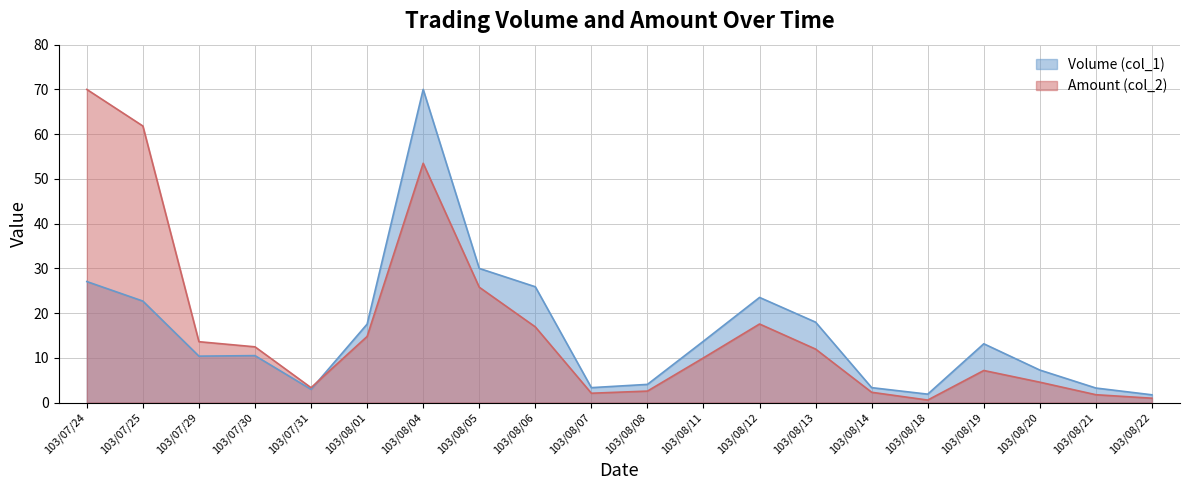

At which label is Volume (col_1) closest to 35?

103/08/05